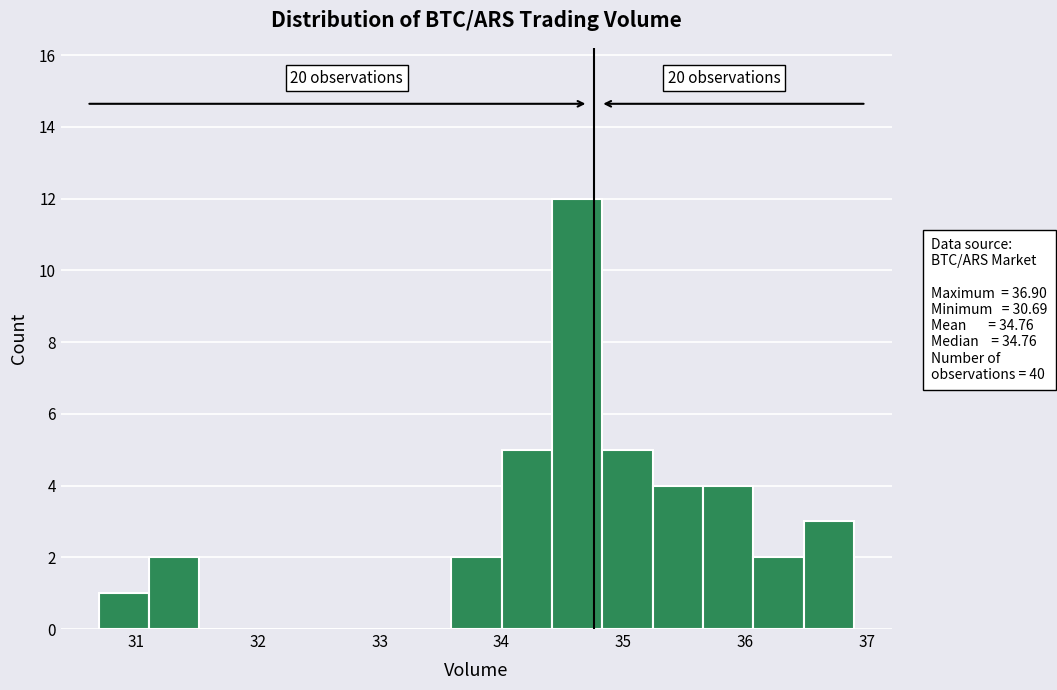

Over which range of the x-axis is the bar tallest?

34.4 to 34.8